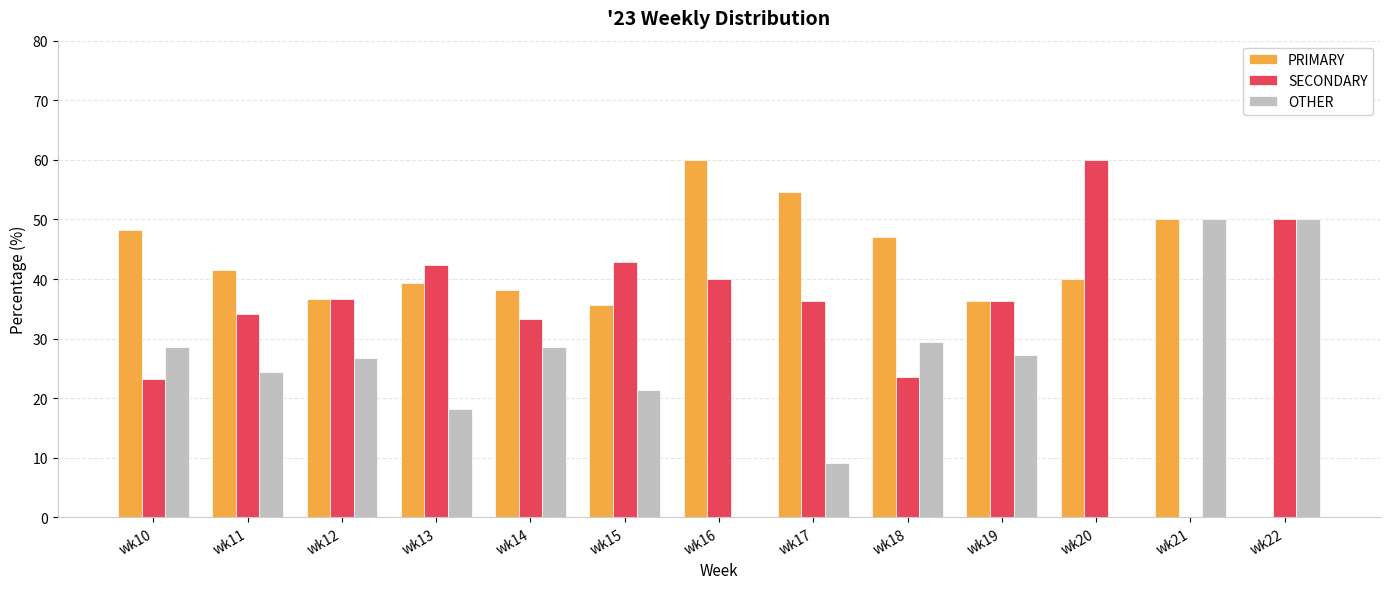

How many groups of bars are there?

13